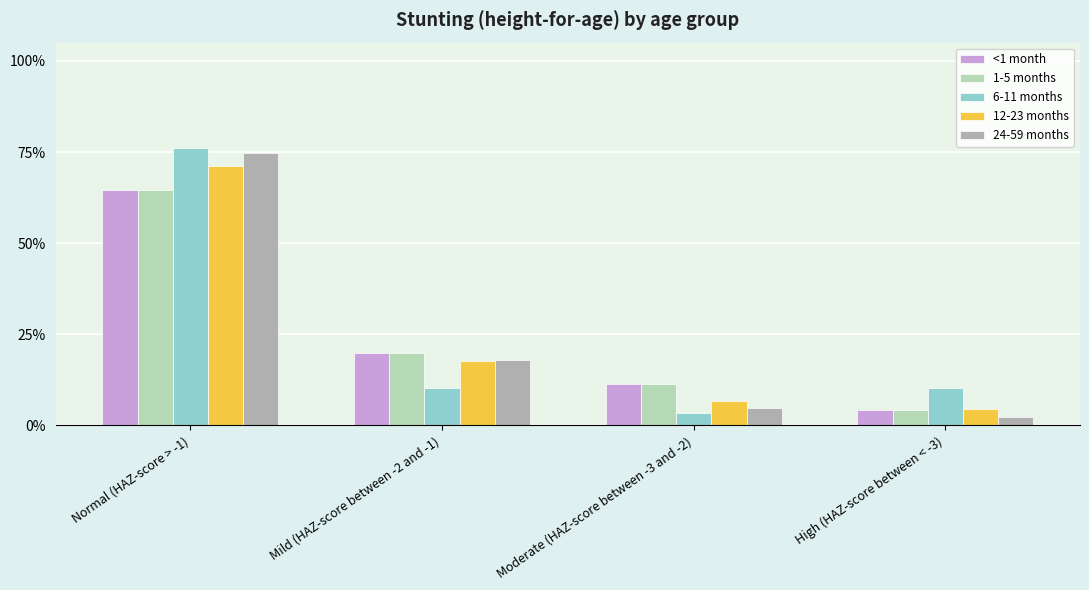

Does the chart contain stacked bars?

No